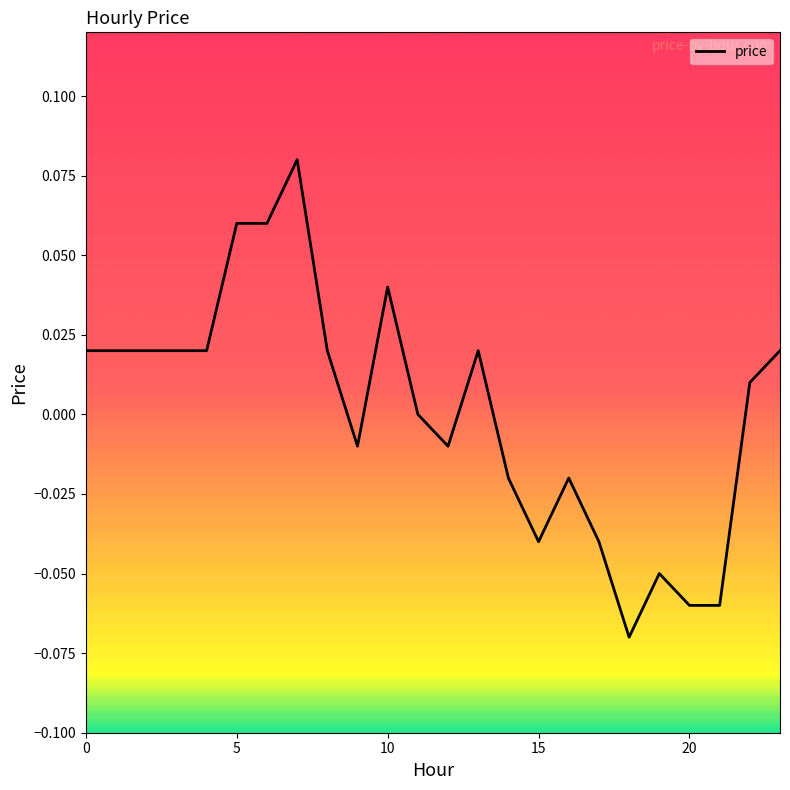

How many lines are shown in the chart?

1